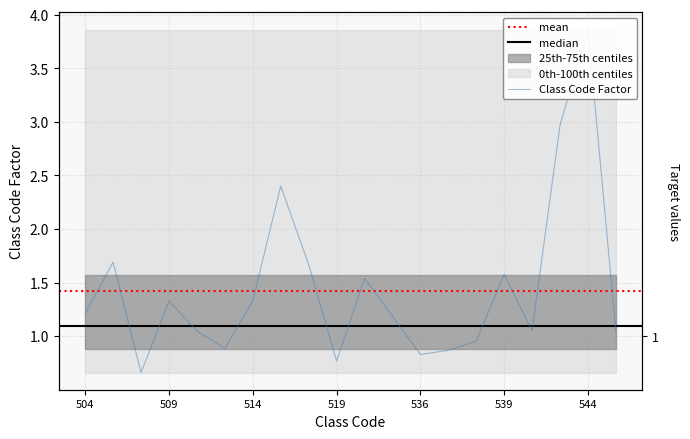

Is it true that the value at 508 is 0.3?

False